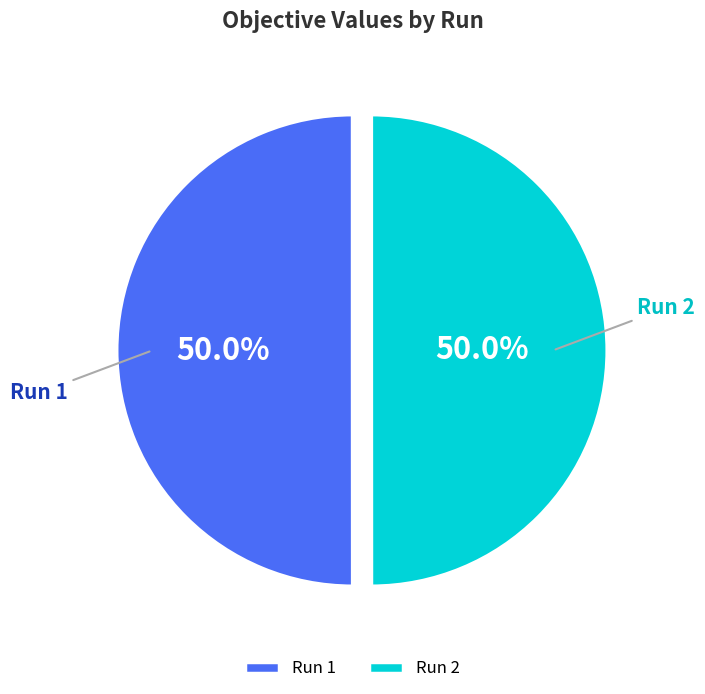

What percentage is NOT represented by Run 2?

50.0%